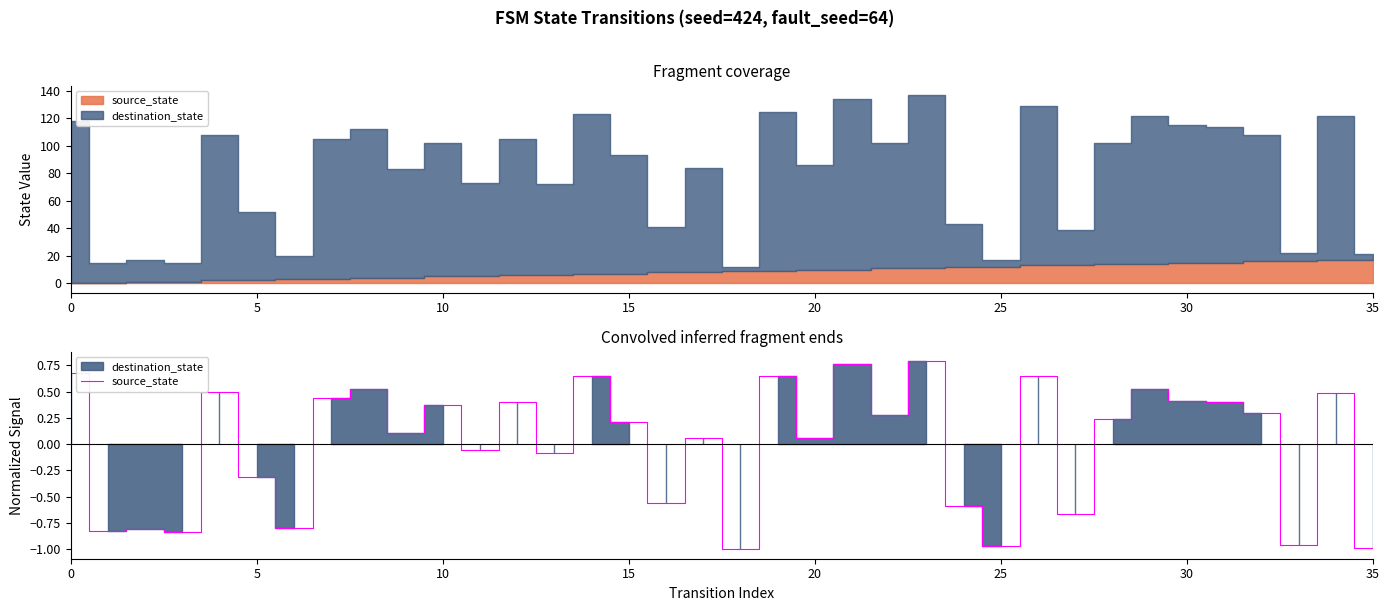

How many lines are shown in the chart?

1